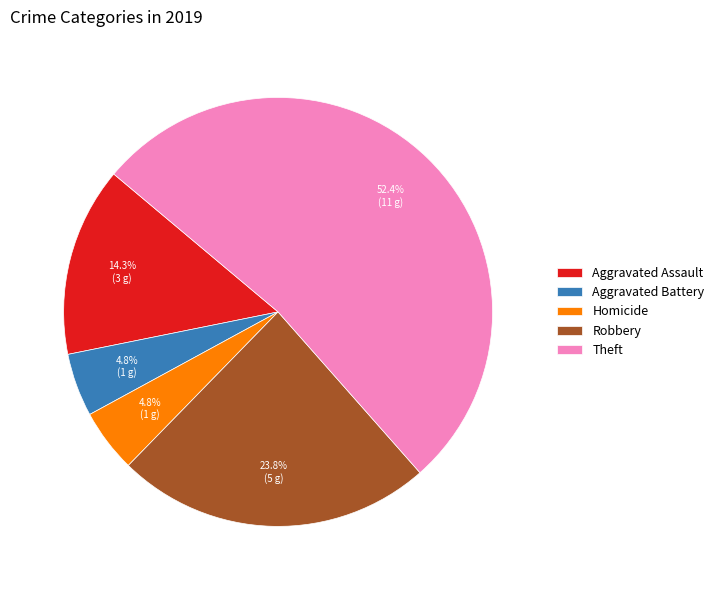

Does any single category account for the majority?

Yes